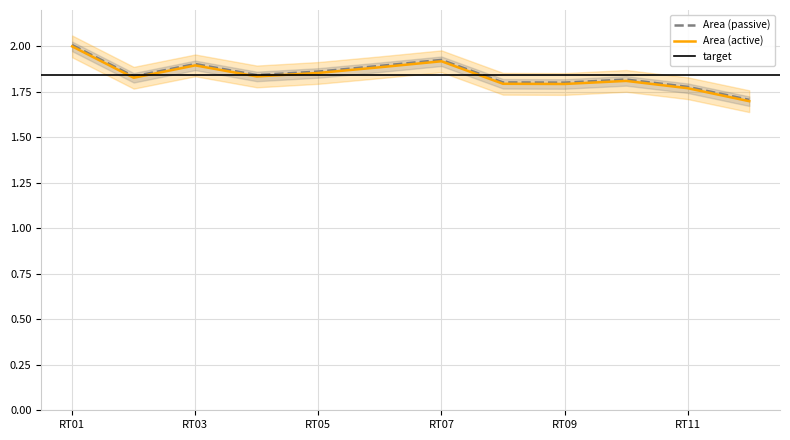

Rank the categories by value from highest to lowest.

RT01, RT07, RT03, RT06, RT05, RT04, RT02, RT10, RT08, RT09, RT11, RT12